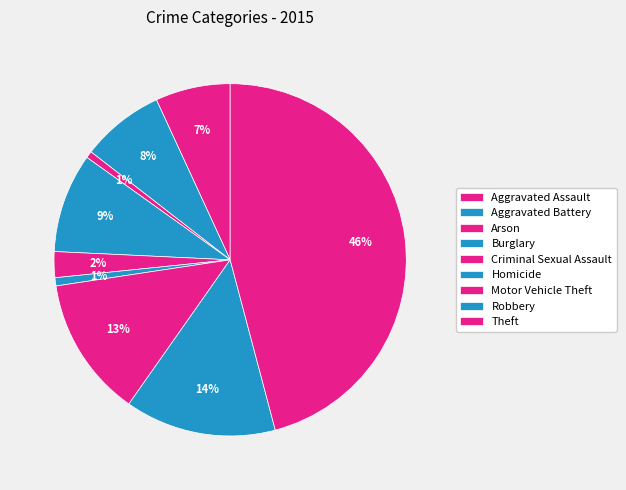

How many slices are in this pie chart?

9